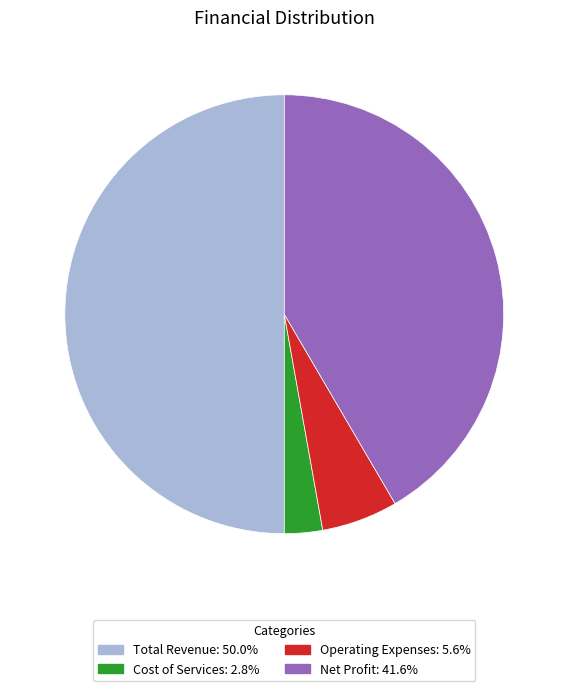

Do Cost of Services: 2.8% and Net Profit: 41.6% together represent more than half of the pie?

No